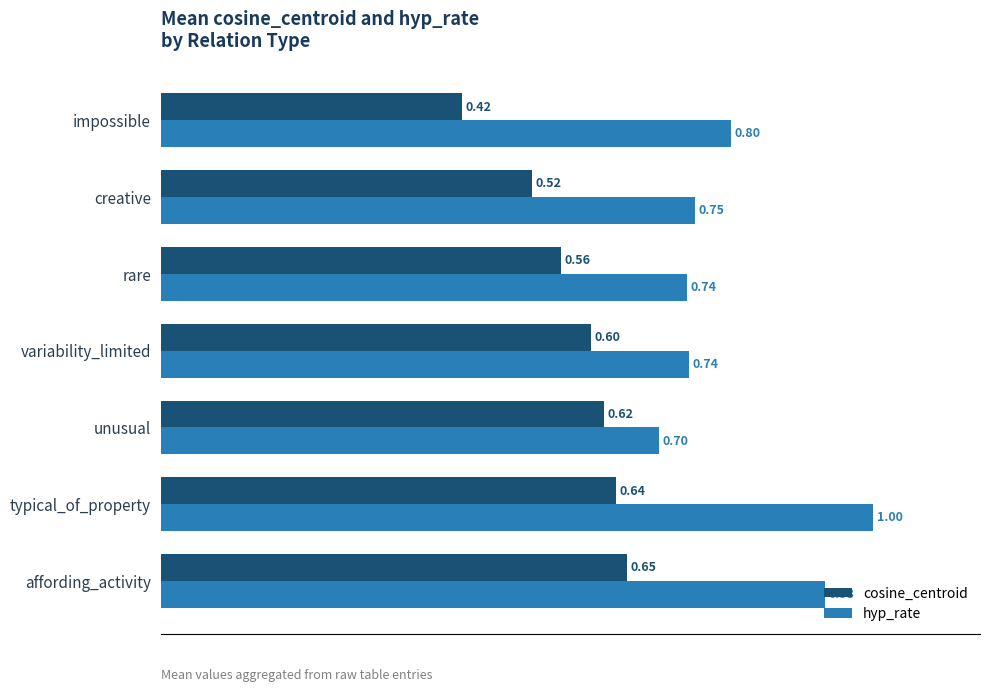

Which label corresponds to the largest value in the chart?

typical_of_property